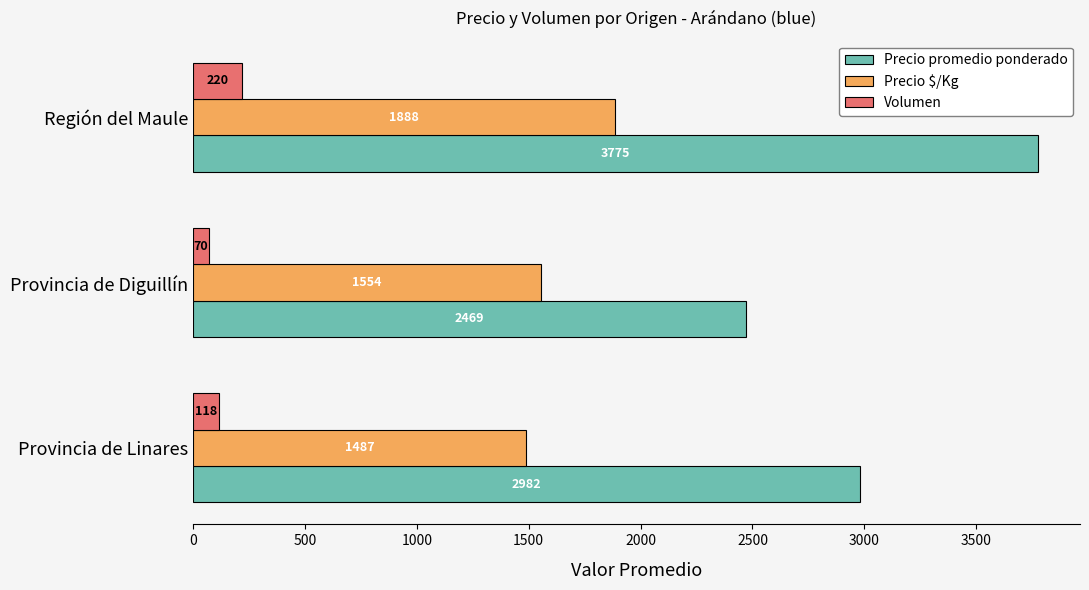

Which series has the widest spread of values?

Precio promedio ponderado